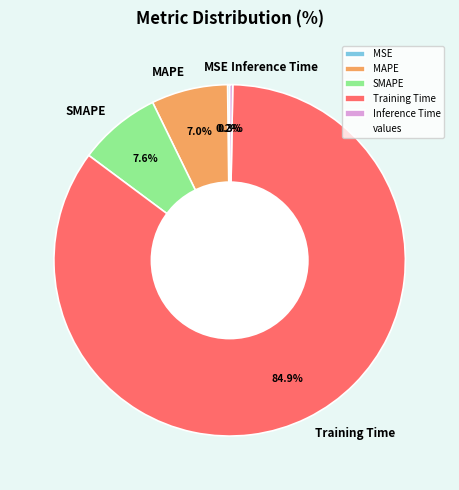

Which category has the biggest portion of the pie?

Training Time